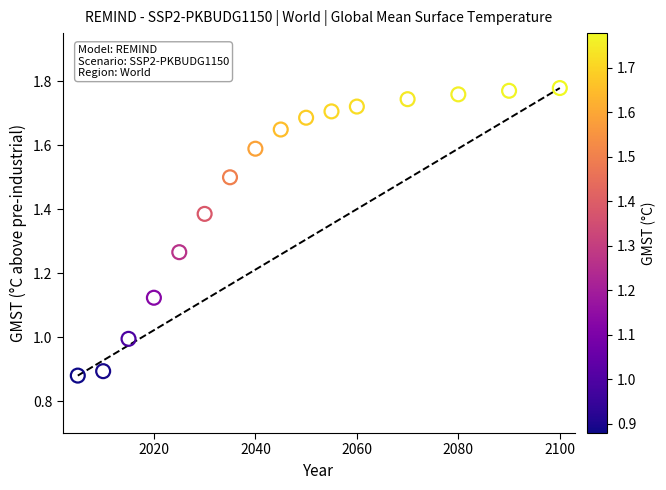

What is the range of X values (max minus min)?

95.0